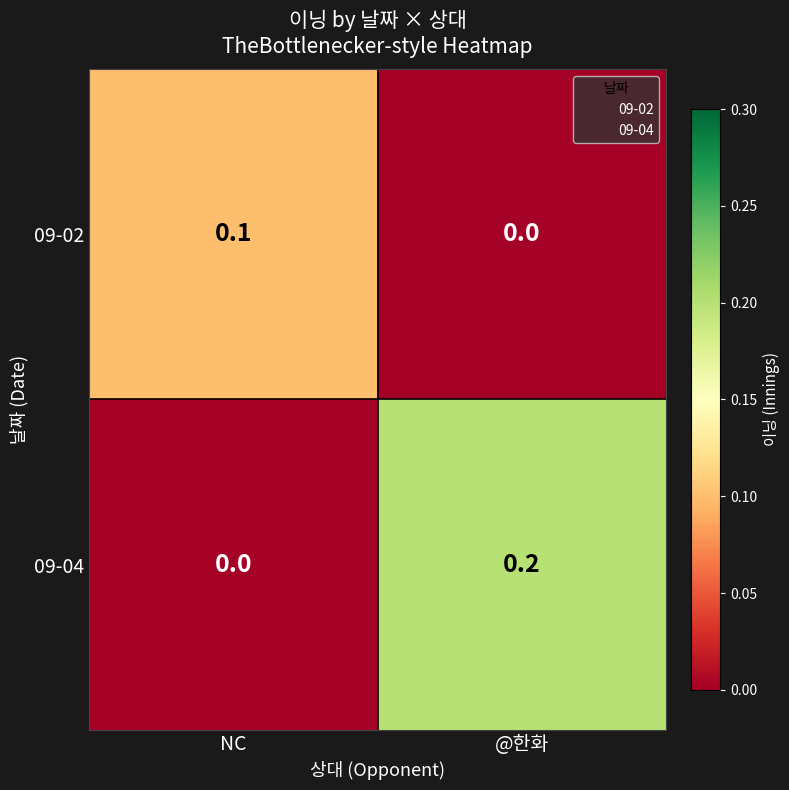

Is the value of 09-04 at NC greater than the value of 09-02 at NC?

No